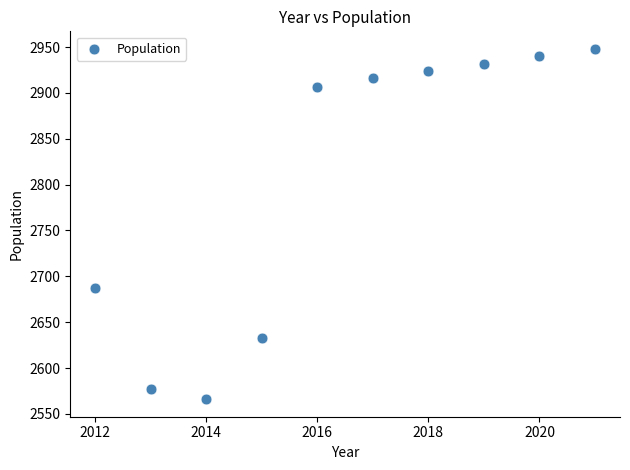

What Y value in the scatter plot is closest to 2757?

2687